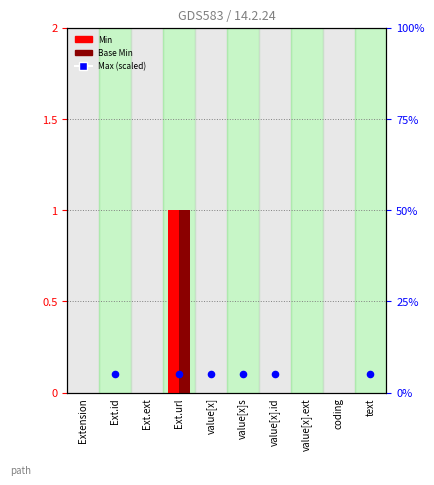

What are all the series names shown in the legend?

Min, Base Min, Max (scaled)